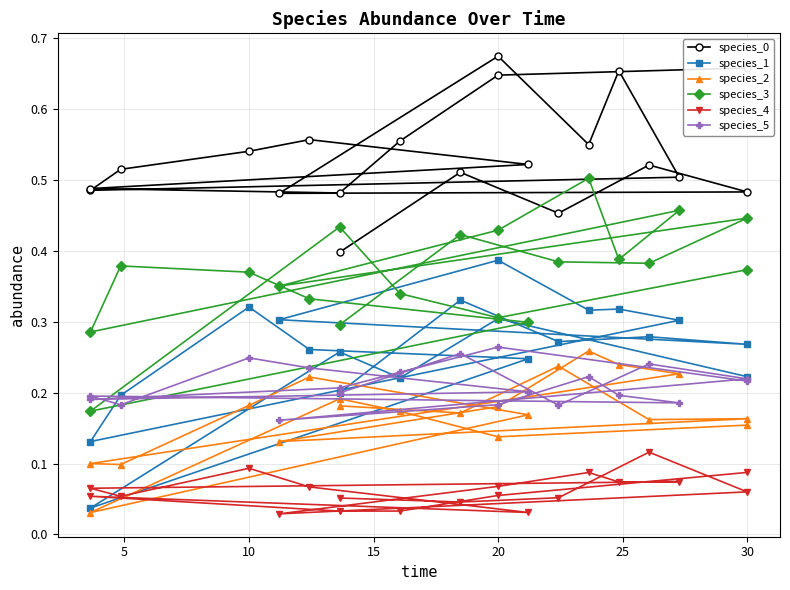

What are all the series names shown in the legend?

species_0, species_1, species_2, species_3, species_4, species_5